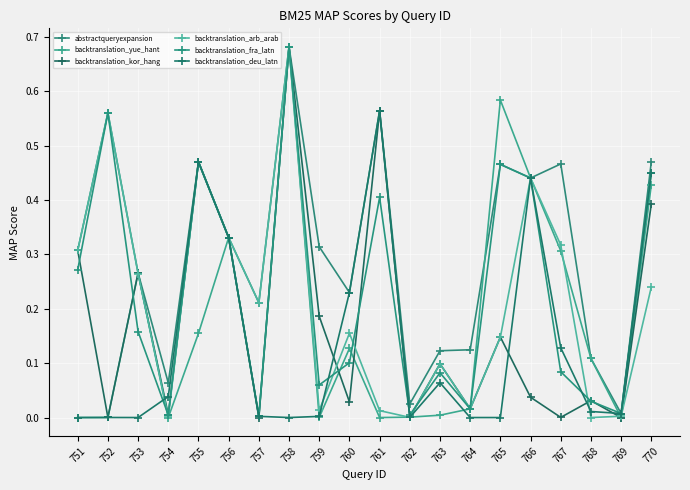

Reading right to left, what are all the values shown in this chart?

abstractqueryexpansion: 0.5	0.0	0.1	0.5	0.4	0.5	0.1	0.1	0.0	0.6	0.2	0.3	0.7	0.2	0.3	0.5	0.1	0.3	0.6	0.3
backtranslation_yue_hant: 0.4	0.0	0.1	0.3	0.4	0.6	0.0	0.0	0.0	0.0	0.1	0.0	0.7	0.0	0.3	0.2	0.0	0.3	0.0	0.0
backtranslation_kor_hang: 0.4	0.0	0.0	0.0	0.0	0.1	0.0	0.1	0.0	0.6	0.0	0.2	0.7	0.0	0.3	0.5	0.0	0.3	0.0	0.3
backtranslation_arb_arab: 0.2	0.0	0.0	0.3	0.4	0.1	0.0	0.1	0.0	0.0	0.2	0.0	0.7	0.2	0.3	0.5	0.0	0.3	0.6	0.3
backtranslation_fra_latn: 0.4	0.0	0.0	0.1	0.4	0.5	0.0	0.1	0.0	0.4	0.1	0.1	0.7	0.0	0.3	0.5	0.0	0.2	0.6	0.3
backtranslation_deu_latn: 0.4	0.0	0.0	0.1	0.4	0.0	0.0	0.1	0.0	0.6	0.2	0.0	0.0	0.0	0.3	0.5	0.0	0.0	0.0	0.0